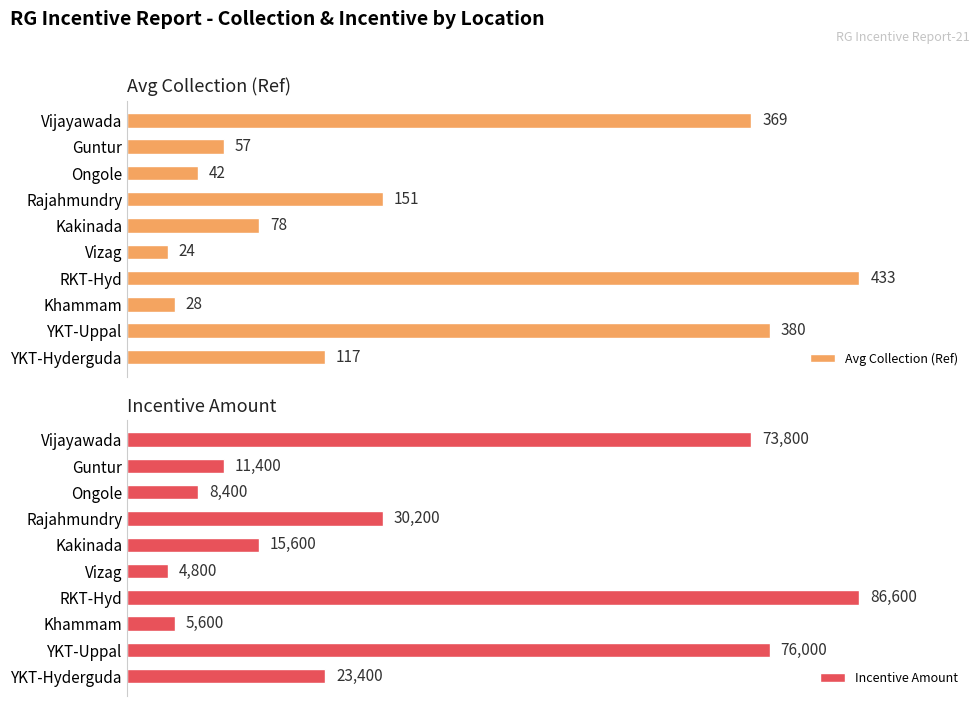

Is the value of Incentive Amount at YKT-Hyderguda greater than the value of Avg Collection (Ref) at Vizag?

Yes